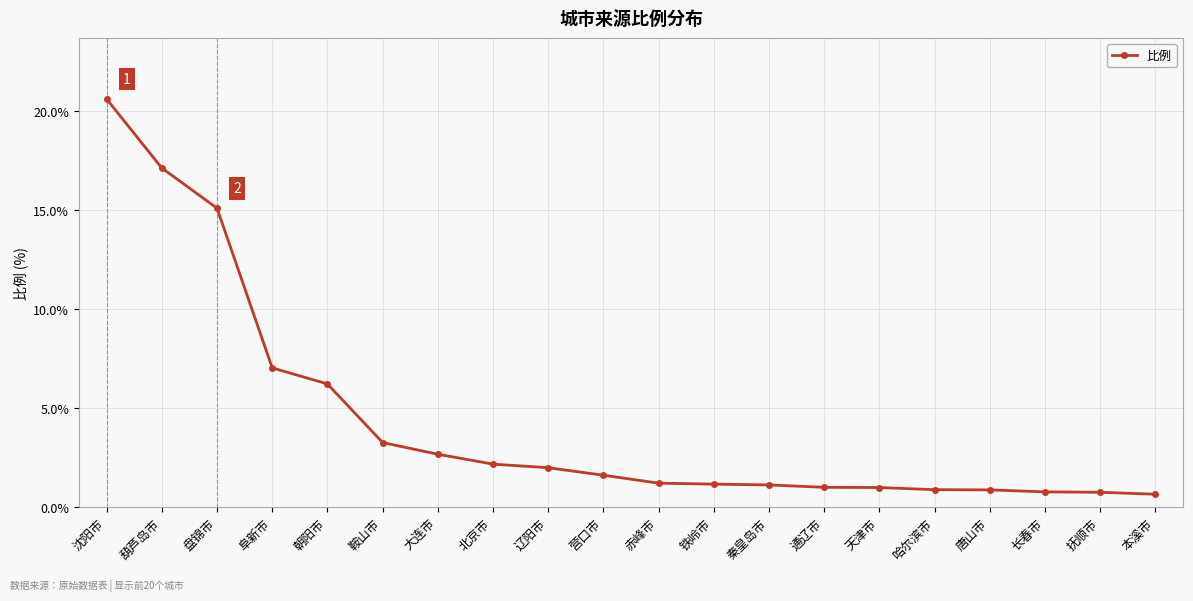

What is the change in value from 葫芦岛市 to 通辽市?

-16.1